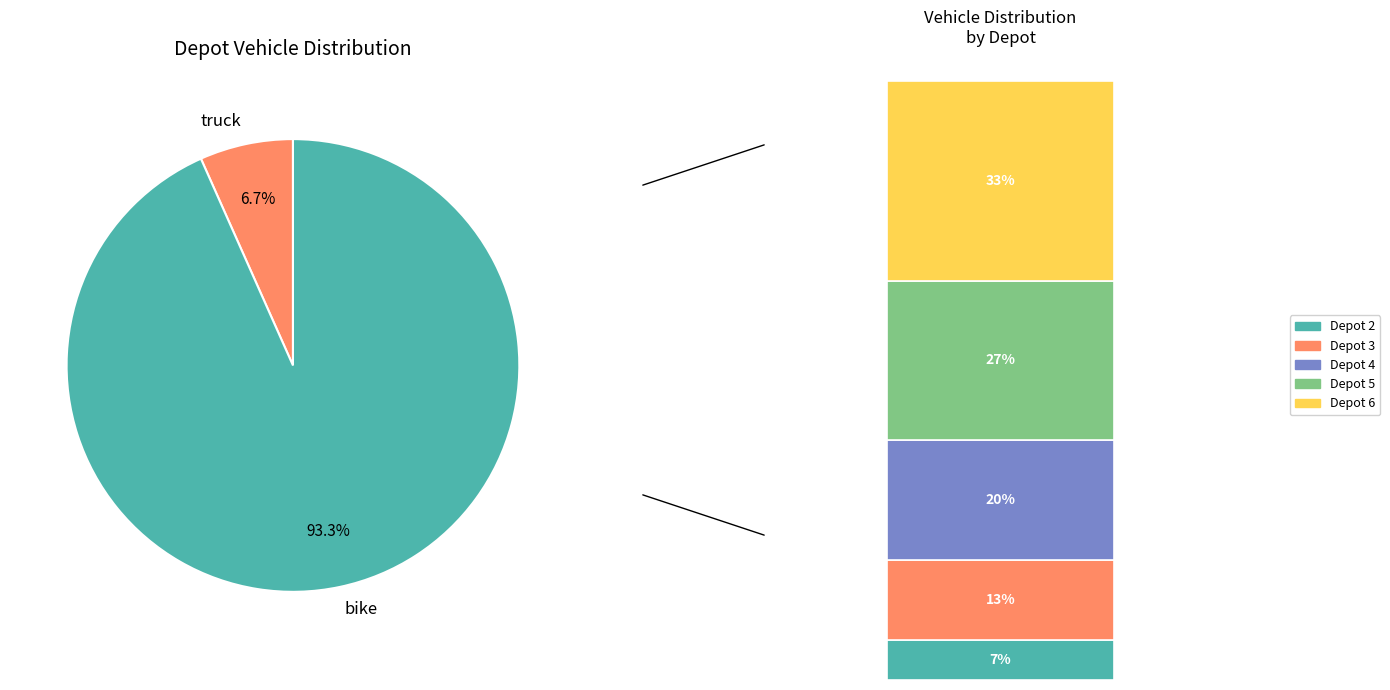

Does 6 represent more than half of the total?

No